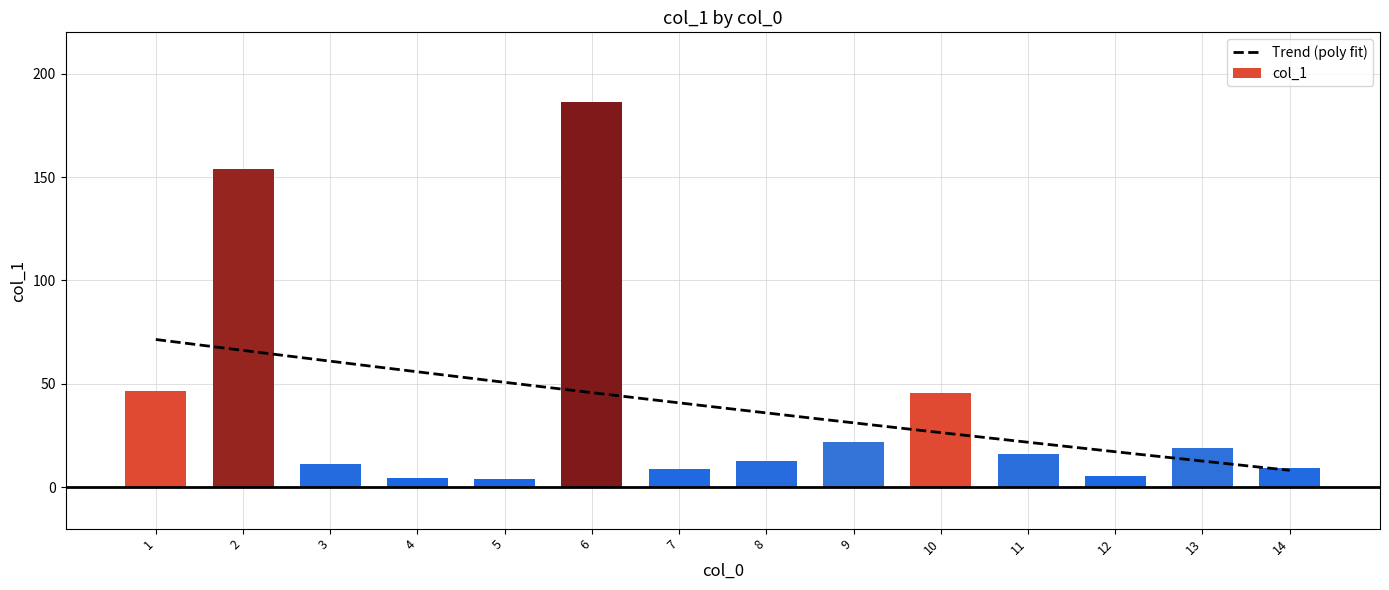

What is the sum of the col_1 values at 13 and 10?

64.5